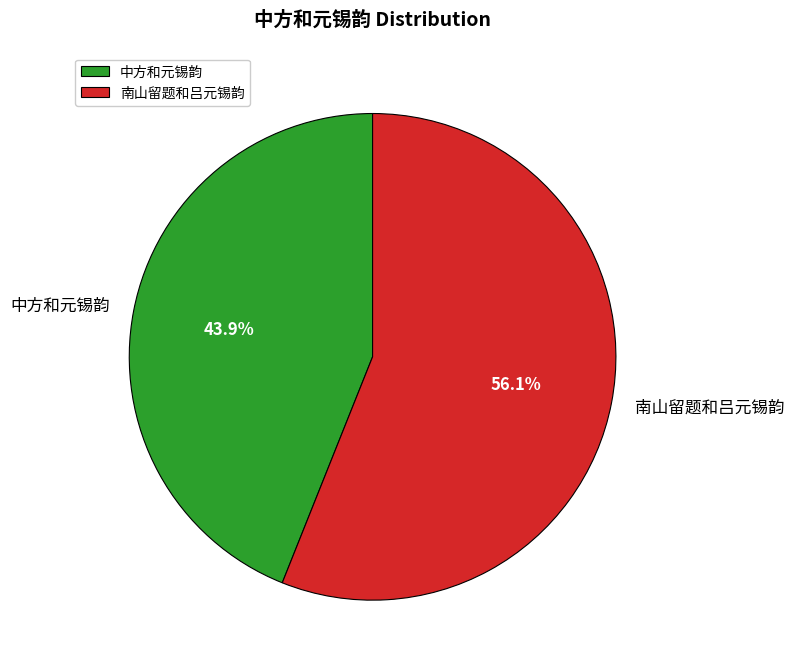

Is 中方和元锡韵 the majority of the pie?

No